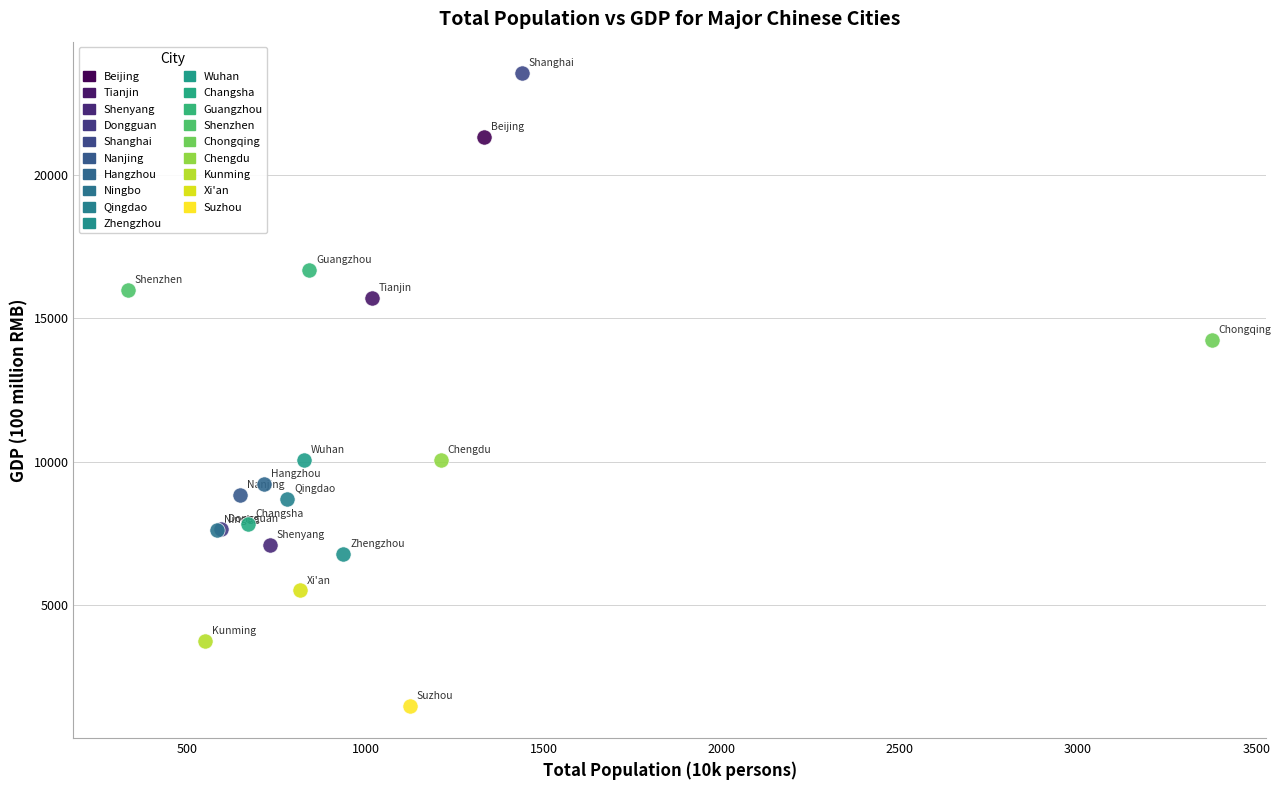

Which series reaches the maximum Y coordinate?

Shanghai